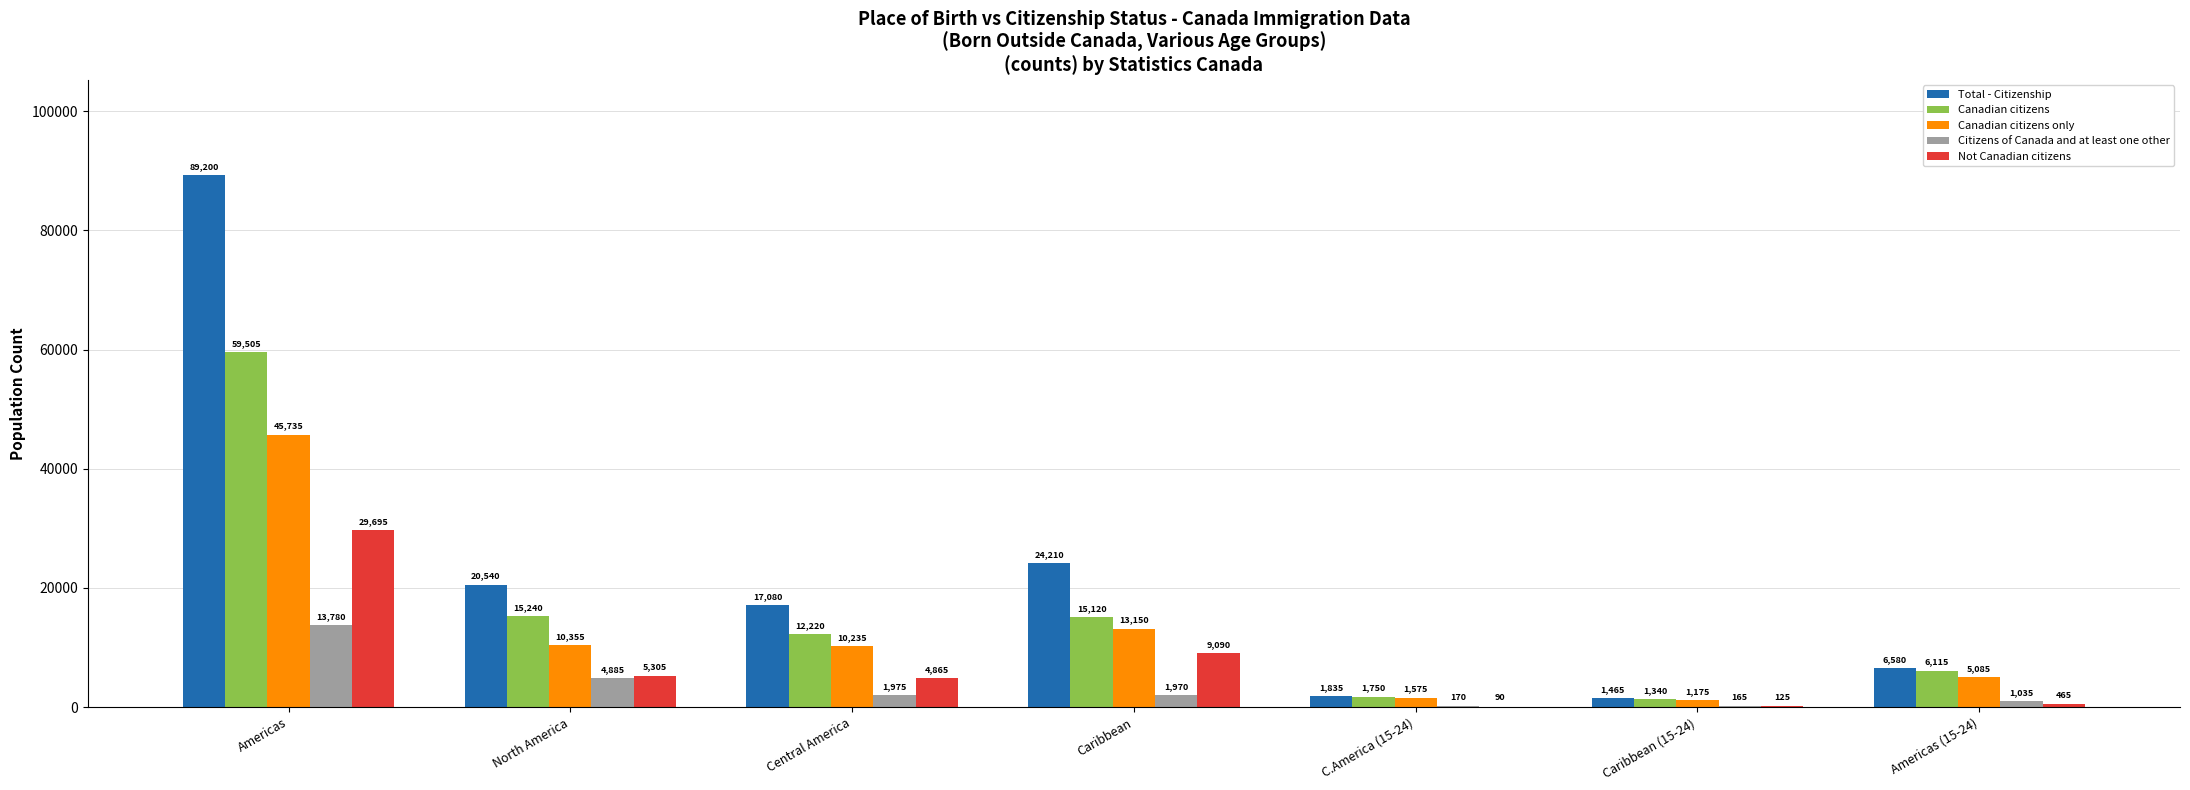

The Not Canadian citizens series shows 13715 at Caribbean. True or false?

False